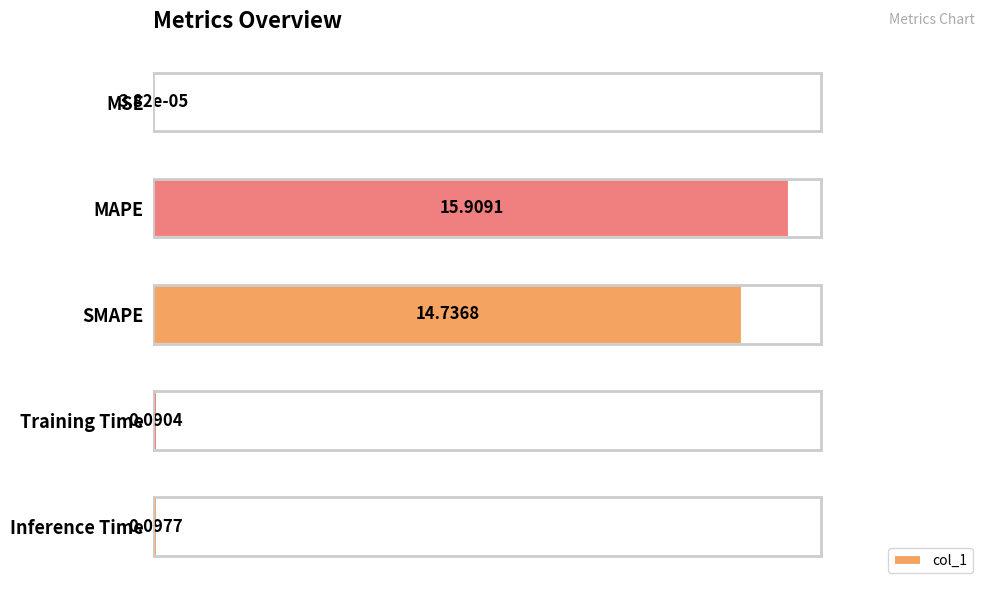

What is the change in value from SMAPE to Training Time?

-14.6